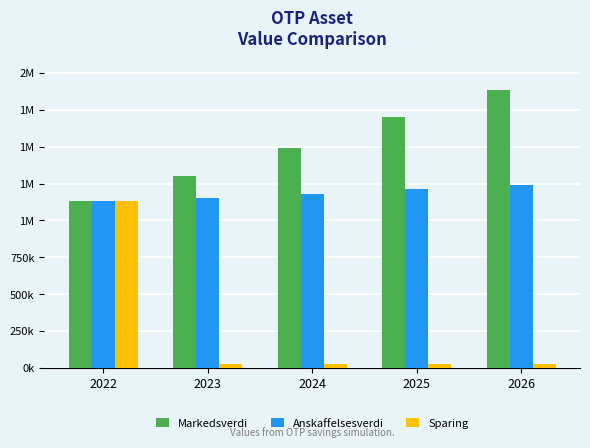

At which label does Sparing first exceed 28071?

2022